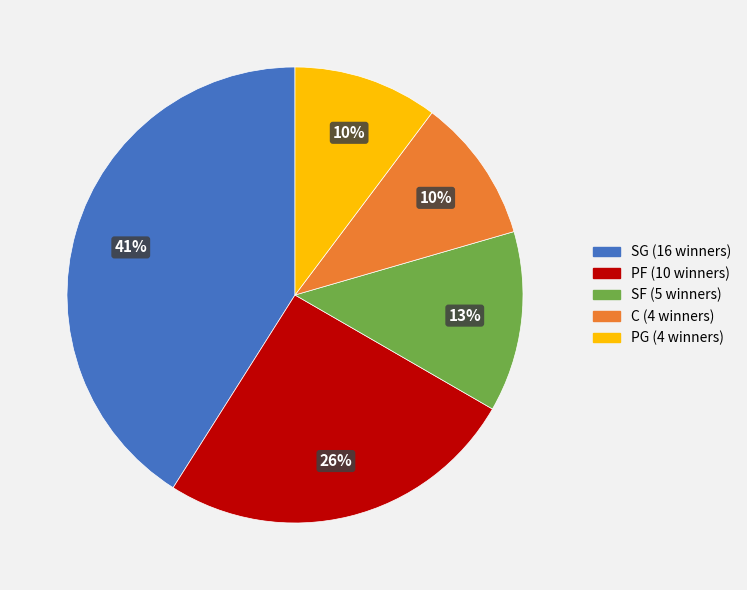

How many slices are in this pie chart?

5